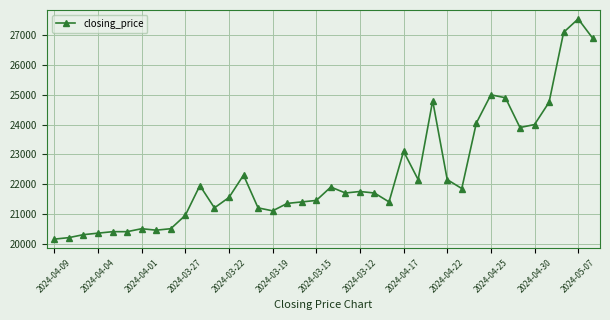

What is the value of the 28th point from the left?

22150